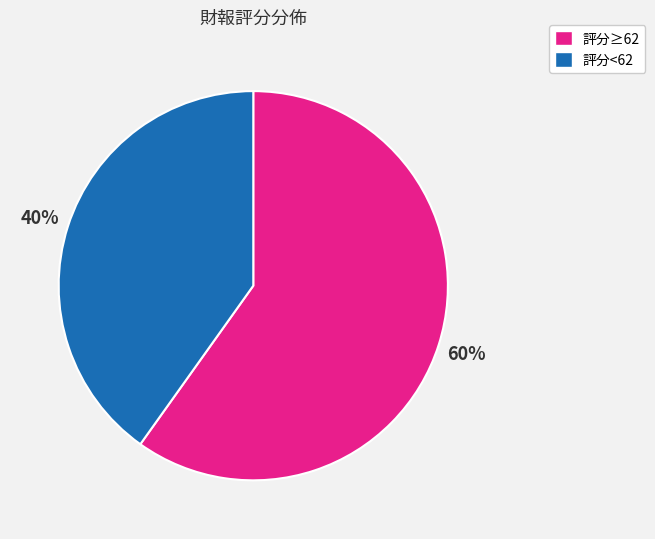

To the nearest percent, what is the average slice percentage?

50%